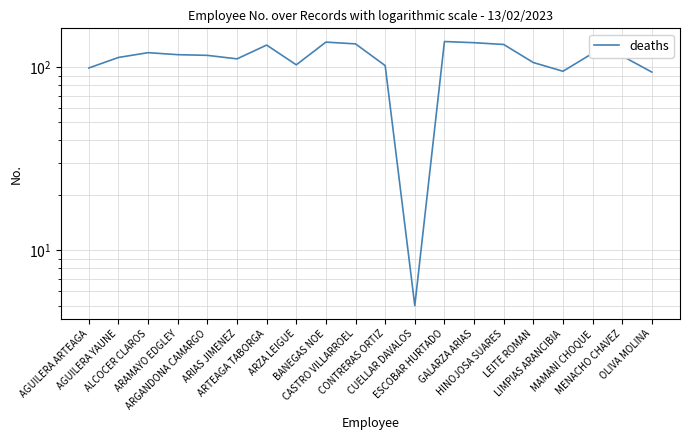

How many lines are shown in the chart?

1